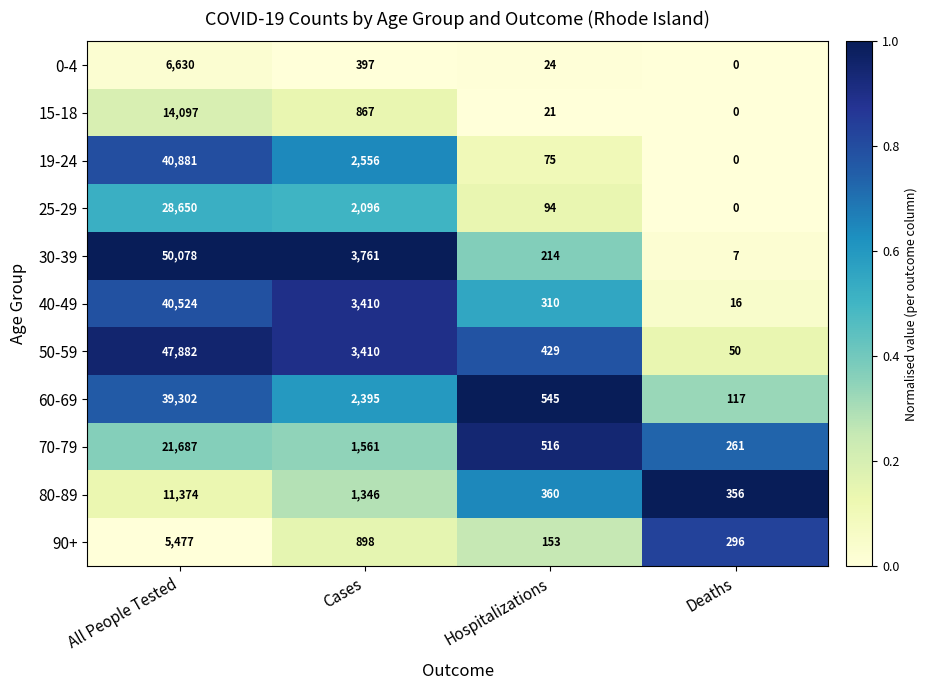

What is the total value across all series at Hospitalizations?

2741